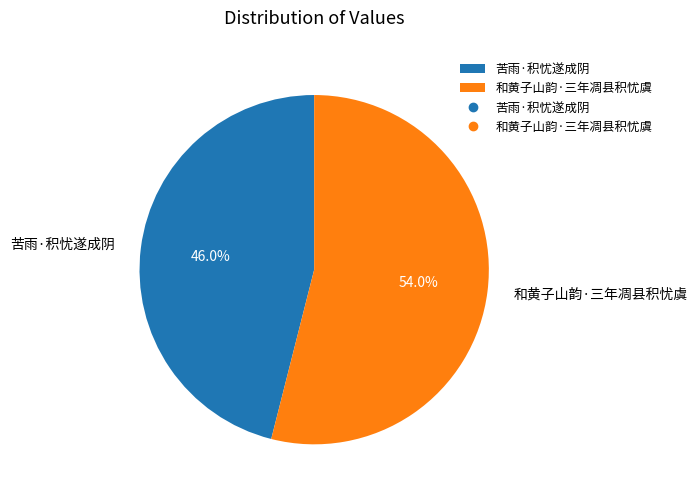

To the nearest percent, what portion does 苦雨·积忧遂成阴 represent?

46%